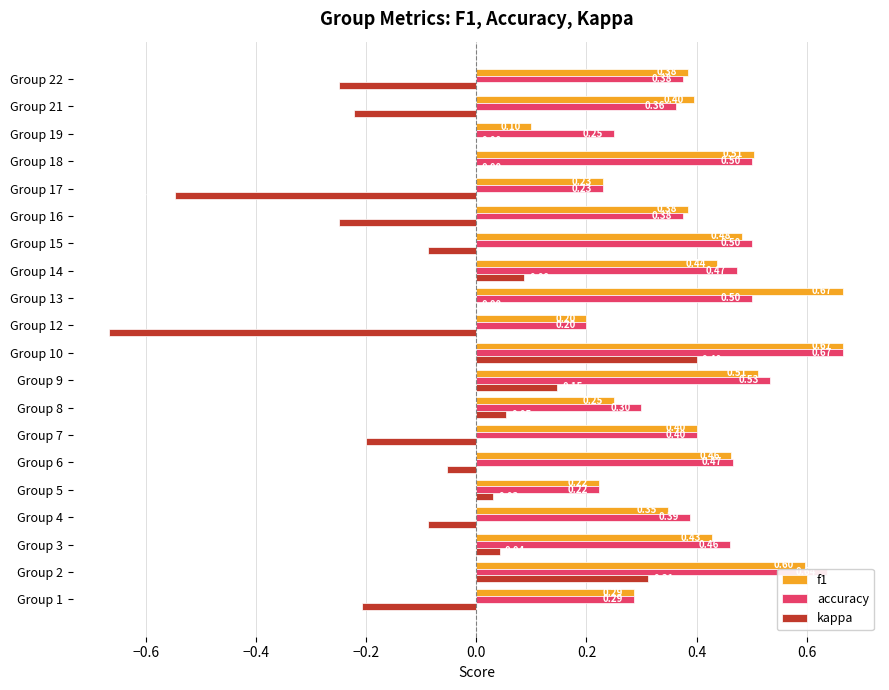

Which series has the largest range (max minus min)?

kappa